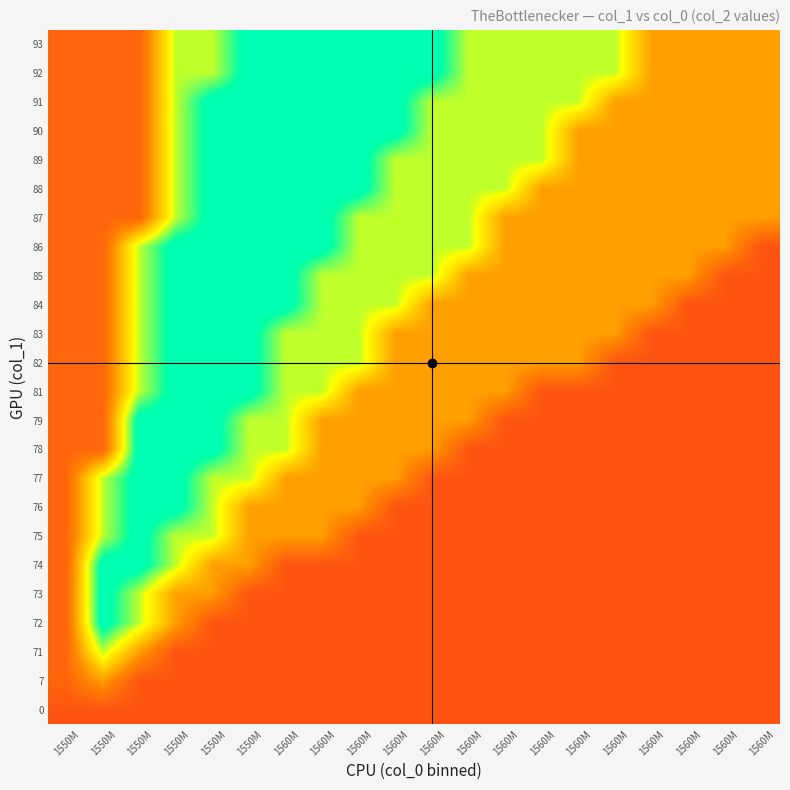

What is the total value across all series at 1560M?

13.0